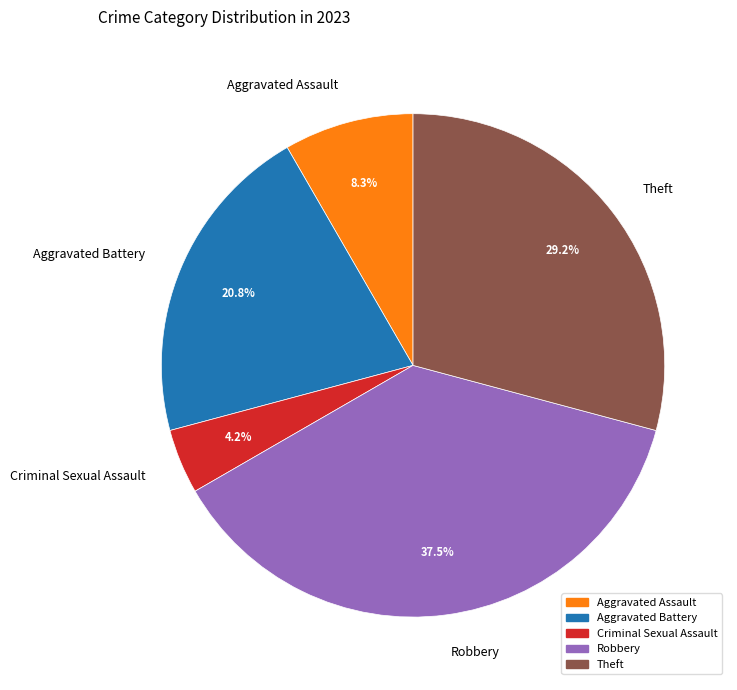

Count the number of slices in the pie.

5